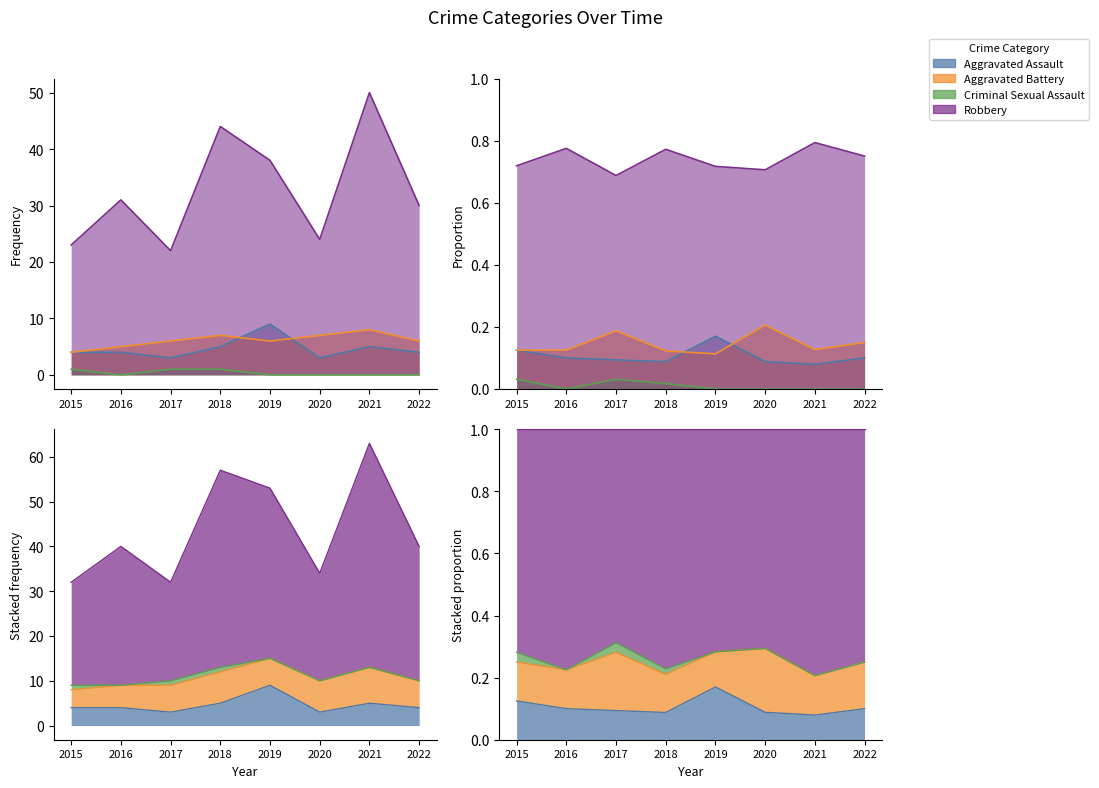

How many lines are shown in the chart?

4